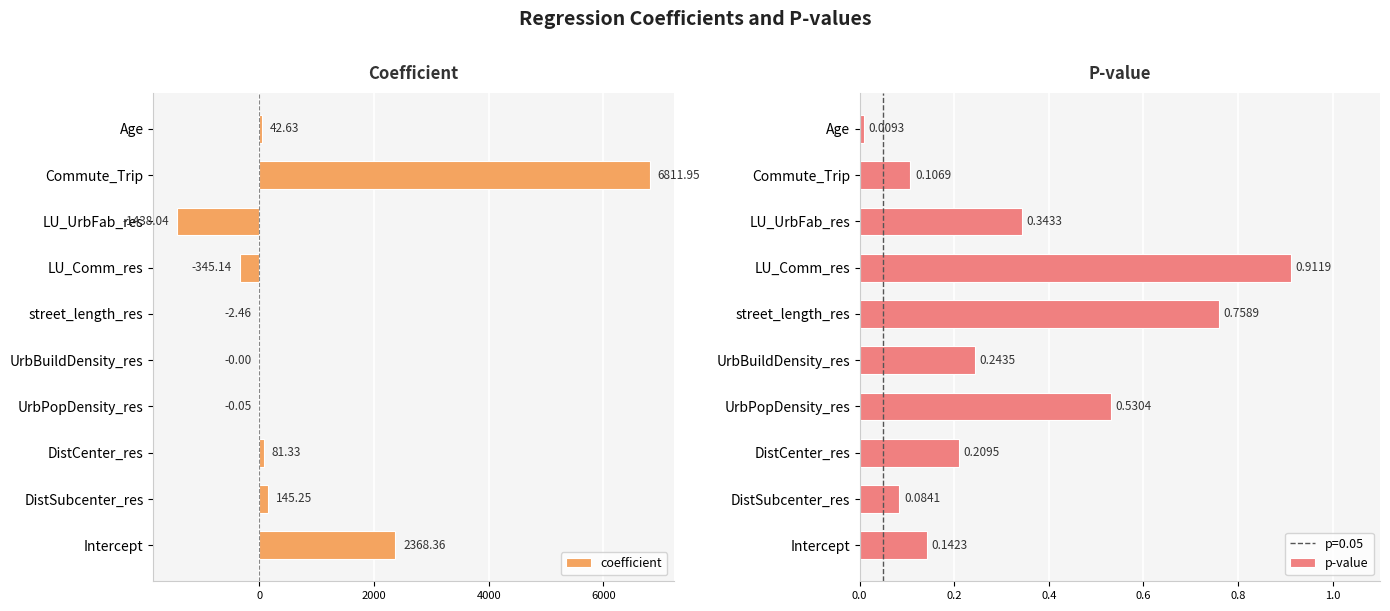

What is the difference between the maximum and minimum values in the coefficient series?

8250.0